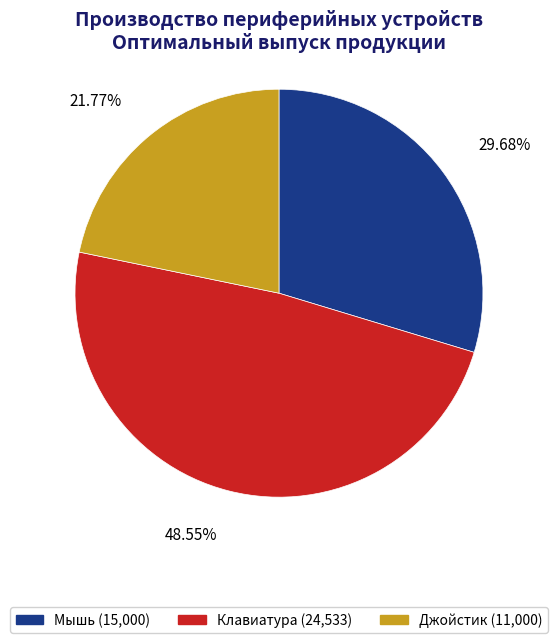

Approximately how many times larger is the value at Клавиатура compared to Джойстик?

2.2